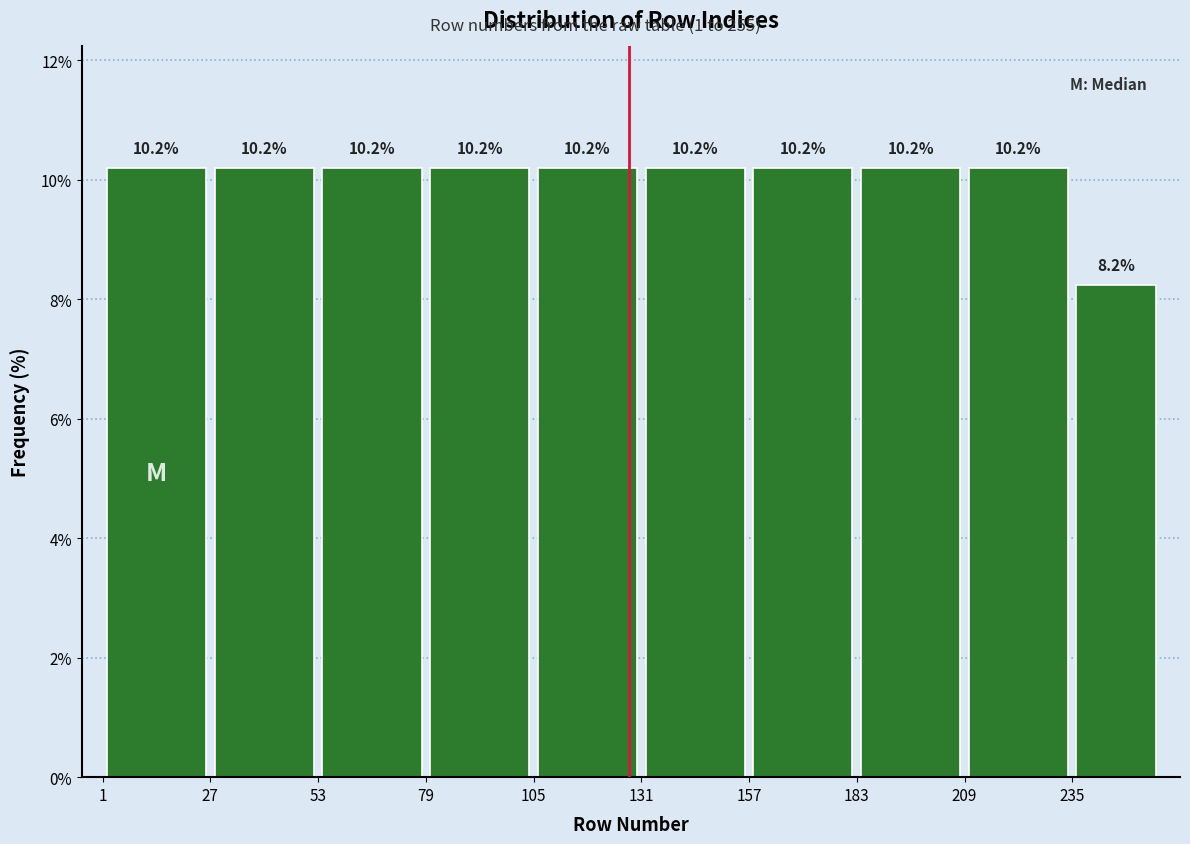

Reading left to right, list every bar in this chart as the range it spans on the x-axis followed by its height. The bar edges are not printed on the chart, so give them approximately, as read against the axis.

1 to 27: 10.2
27 to 53: 10.2
53 to 79: 10.2
79 to 105: 10.2
105 to 131: 10.2
131 to 157: 10.2
157 to 183: 10.2
183 to 209: 10.2
209 to 235: 10.2
235 to 256: 8.2